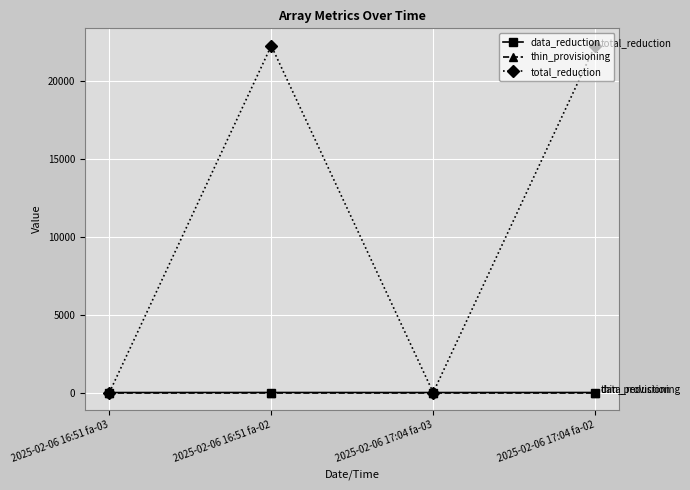

How many interior local peaks does the total_reduction series have?

1